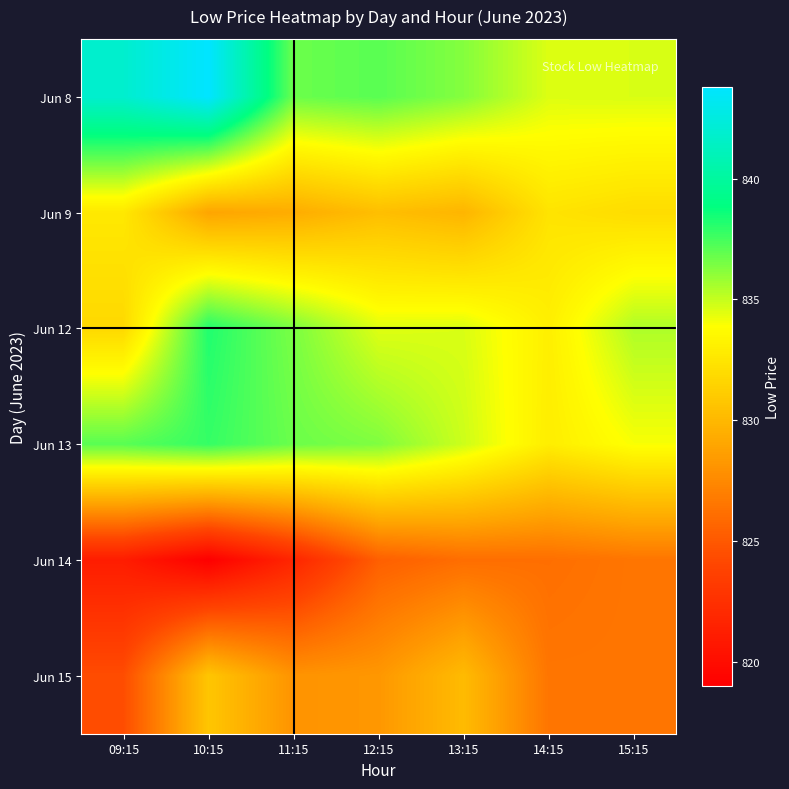

What is the approximate value of Jun 13 at 13:15?

834.8